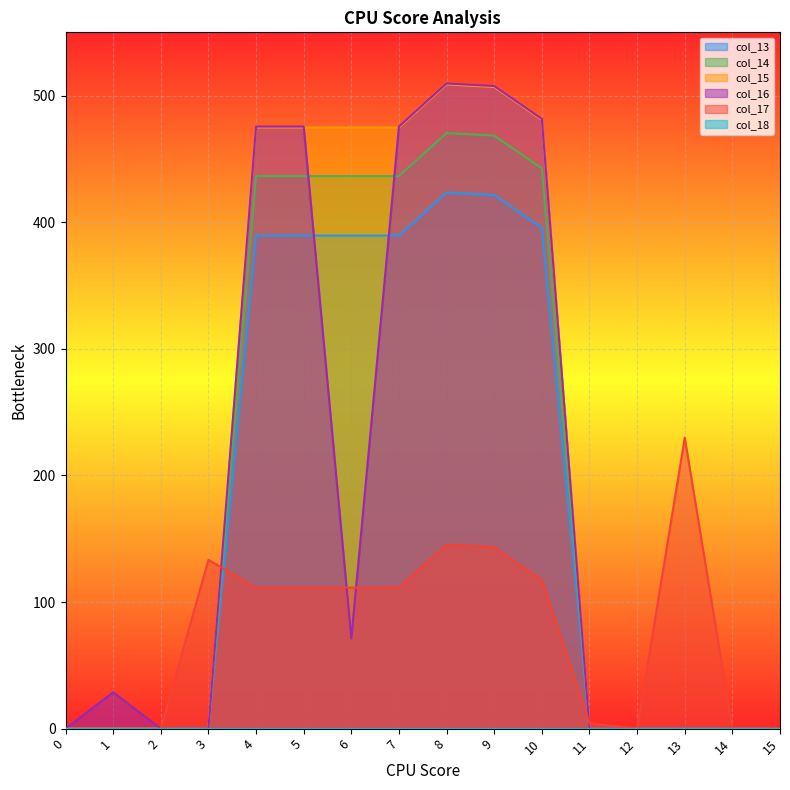

How many values in col_17 are above zero?

10